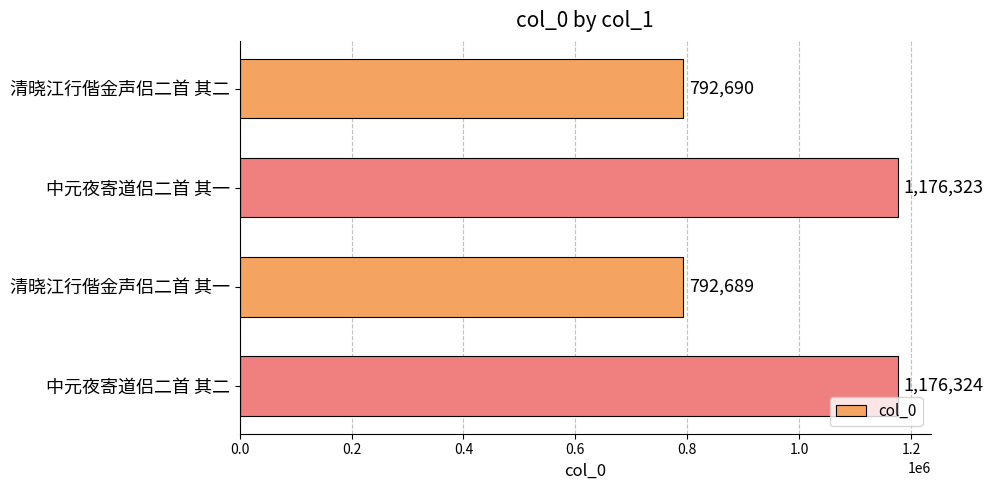

How many values are below 1176323?

2